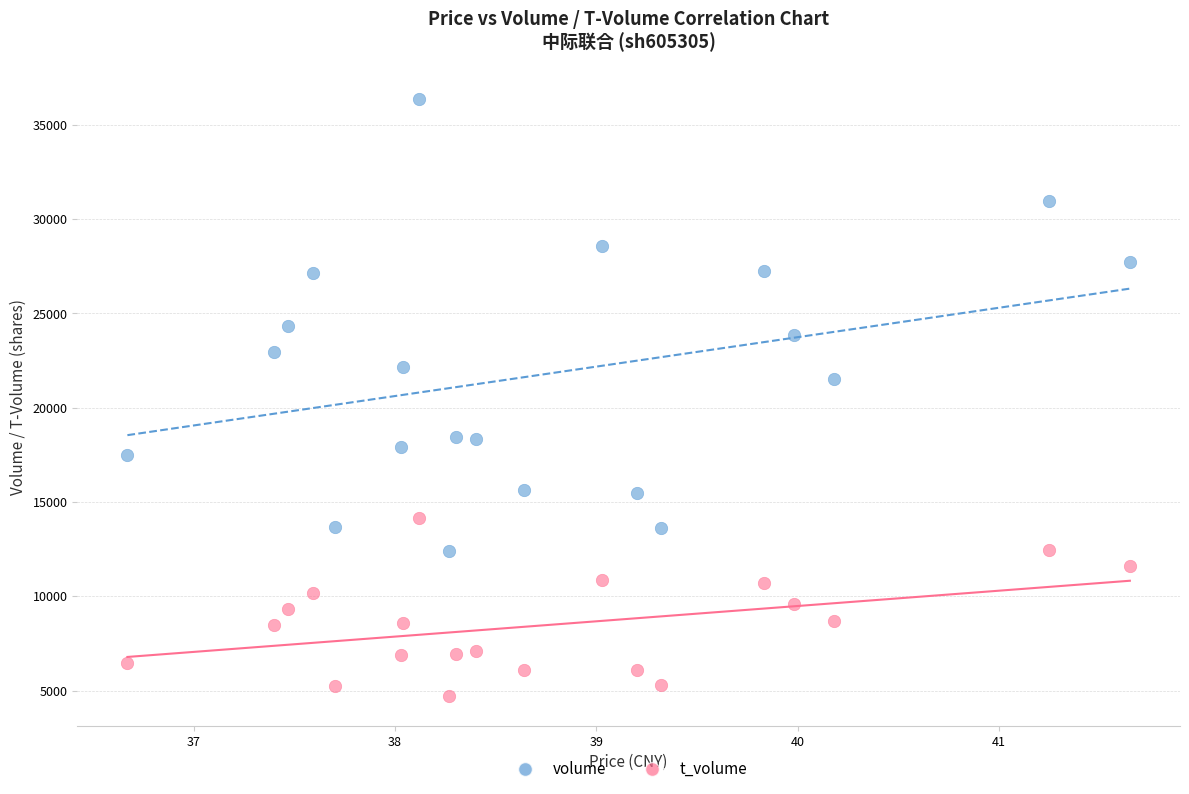

Which series has the largest Y range (max minus min)?

volume